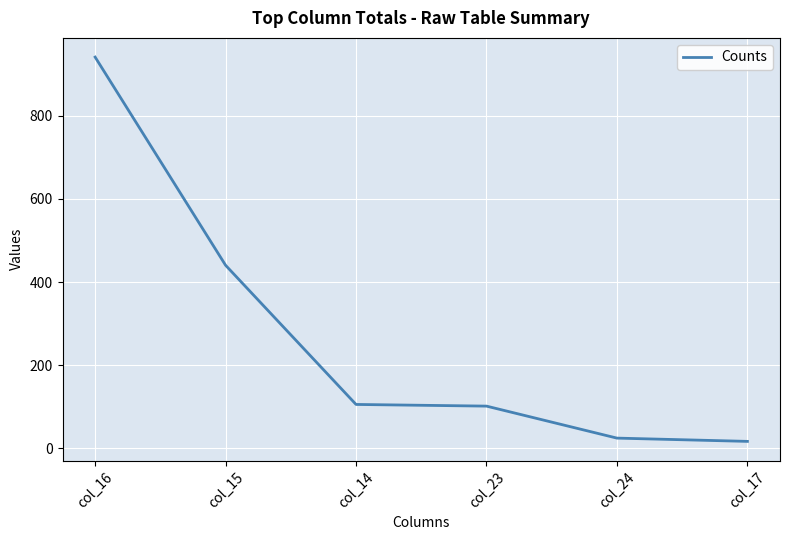

What is the difference between the values at col_17 and col_24?

7.9